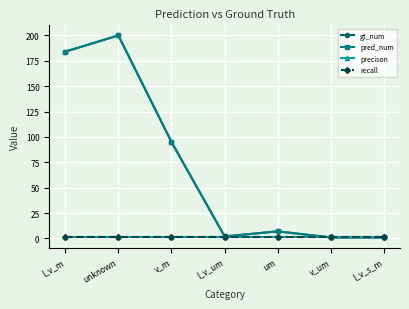

True or false: recall and pred_num intersect in this chart.

False